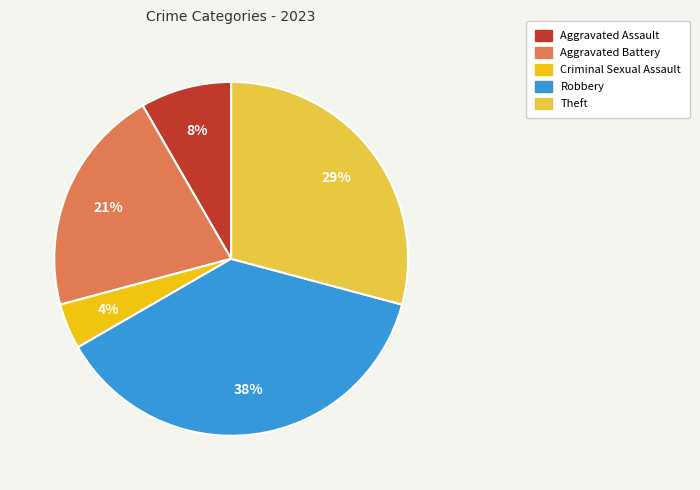

What is the largest slice in the pie chart?

Robbery